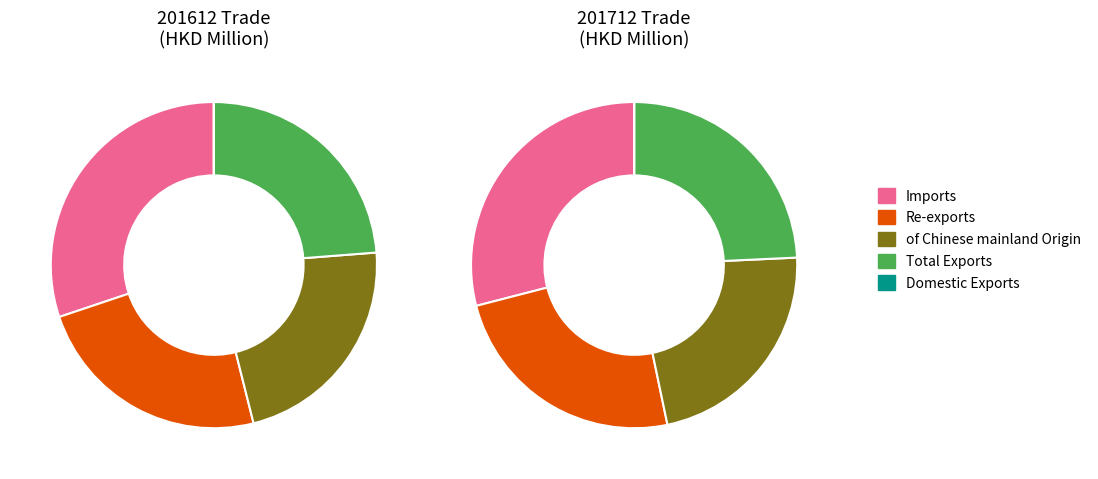

To the nearest percent, what portion does Total Exports represent?

24%